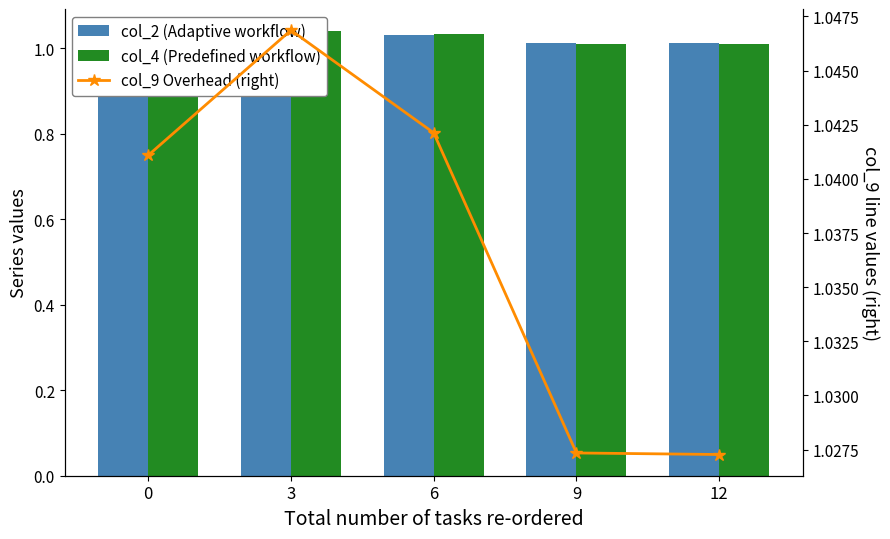

At which label is col_4 (Predefined workflow) closest to 1?

12